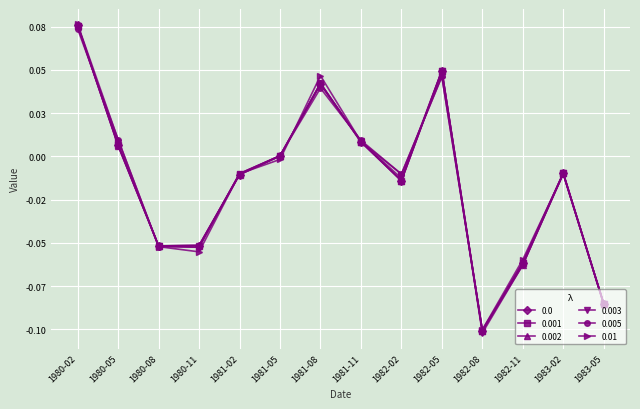

Reading right to left, transcribe all the data shown in this chart.

0.0: 1983-05=-0.1	1983-02=-0.0	1982-11=-0.1	1982-08=-0.1	1982-05=0.0	1982-02=-0.0	1981-11=0.0	1981-08=0.0	1981-05=0.0	1981-02=-0.0	1980-11=-0.1	1980-08=-0.1	1980-05=0.0	1980-02=0.1
0.001: 1983-05=-0.1	1983-02=-0.0	1982-11=-0.1	1982-08=-0.1	1982-05=0.0	1982-02=-0.0	1981-11=0.0	1981-08=0.0	1981-05=0.0	1981-02=-0.0	1980-11=-0.1	1980-08=-0.1	1980-05=0.0	1980-02=0.1
0.002: 1983-05=-0.1	1983-02=-0.0	1982-11=-0.1	1982-08=-0.1	1982-05=0.0	1982-02=-0.0	1981-11=0.0	1981-08=0.0	1981-05=0.0	1981-02=-0.0	1980-11=-0.1	1980-08=-0.1	1980-05=0.0	1980-02=0.1
0.003: 1983-05=-0.1	1983-02=-0.0	1982-11=-0.1	1982-08=-0.1	1982-05=0.0	1982-02=-0.0	1981-11=0.0	1981-08=0.0	1981-05=0.0	1981-02=-0.0	1980-11=-0.1	1980-08=-0.1	1980-05=0.0	1980-02=0.1
0.005: 1983-05=-0.1	1983-02=-0.0	1982-11=-0.1	1982-08=-0.1	1982-05=0.0	1982-02=-0.0	1981-11=0.0	1981-08=0.0	1981-05=0.0	1981-02=-0.0	1980-11=-0.1	1980-08=-0.1	1980-05=0.0	1980-02=0.1
0.01: 1983-05=-0.1	1983-02=-0.0	1982-11=-0.1	1982-08=-0.1	1982-05=0.0	1982-02=-0.0	1981-11=0.0	1981-08=0.0	1981-05=-0.0	1981-02=-0.0	1980-11=-0.1	1980-08=-0.1	1980-05=0.0	1980-02=0.1